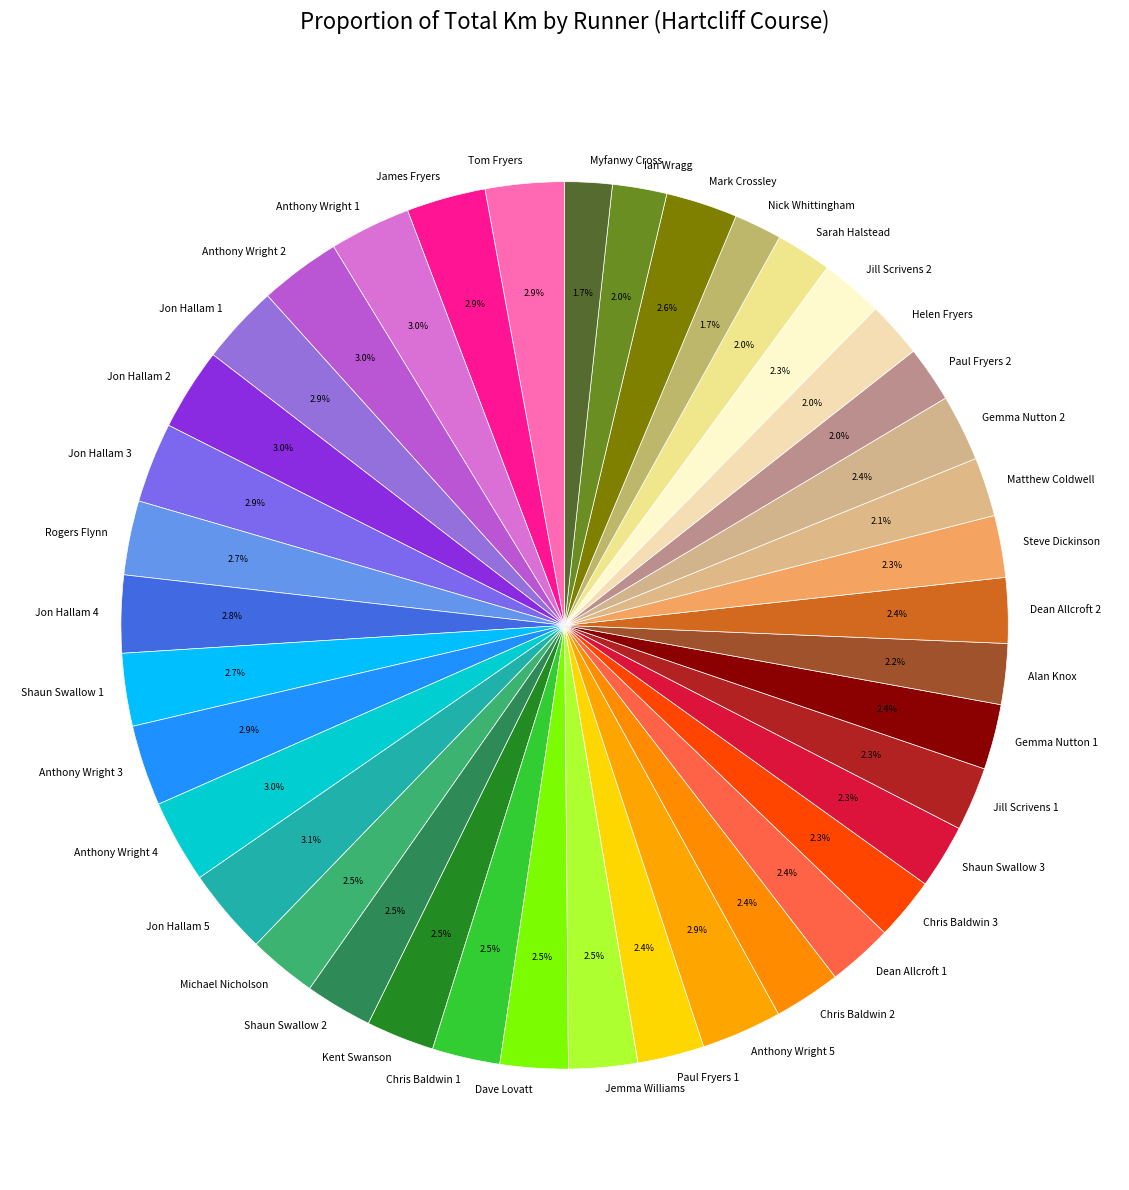

Is there any slice that represents more than half of the pie?

No